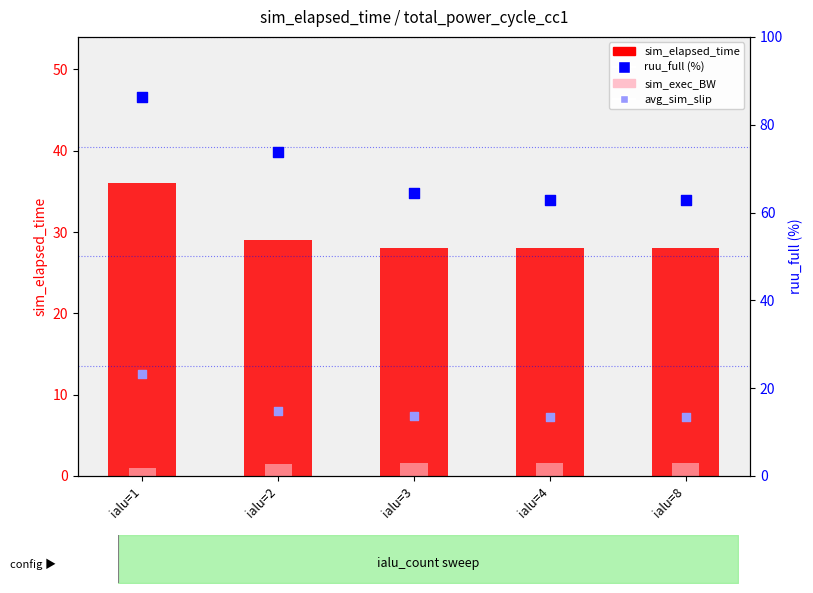

Is the value of avg_sim_slip (scaled) at ialu=3 greater than the value of sim_exec_BW at ialu=1?

Yes